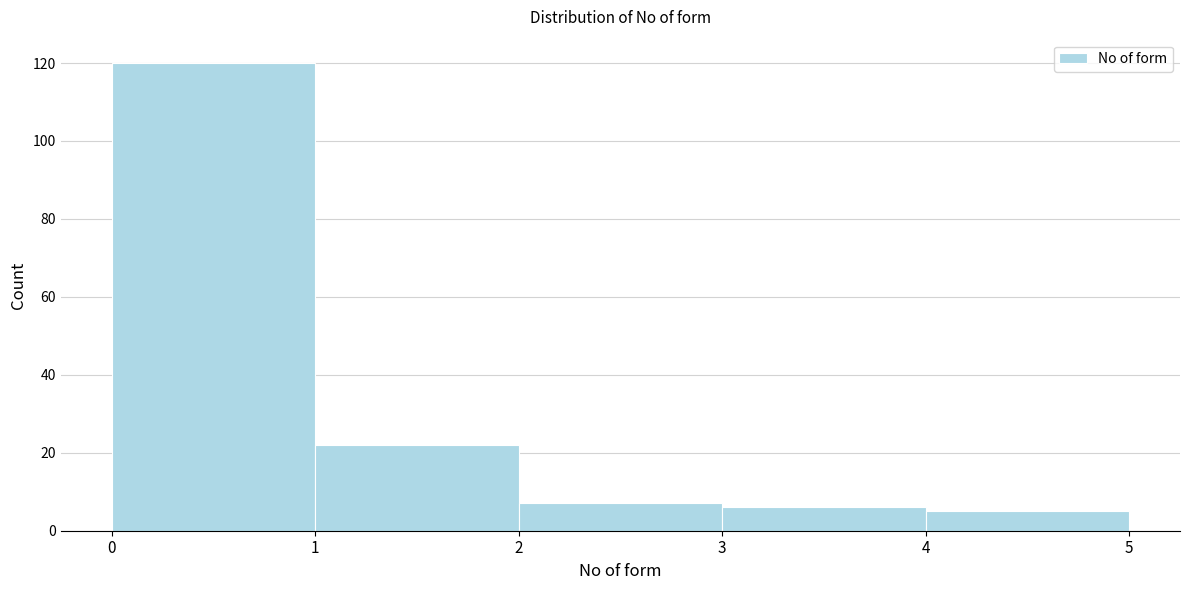

Which range on the x-axis has the tallest bar?

0 to 1